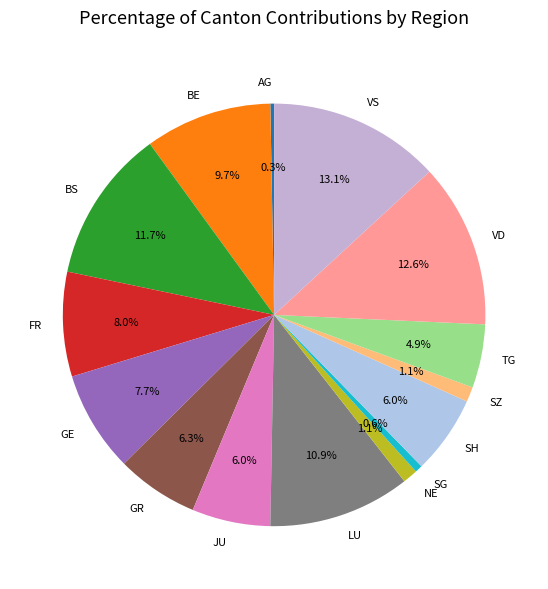

Is the sum of BS and TG greater than half?

No